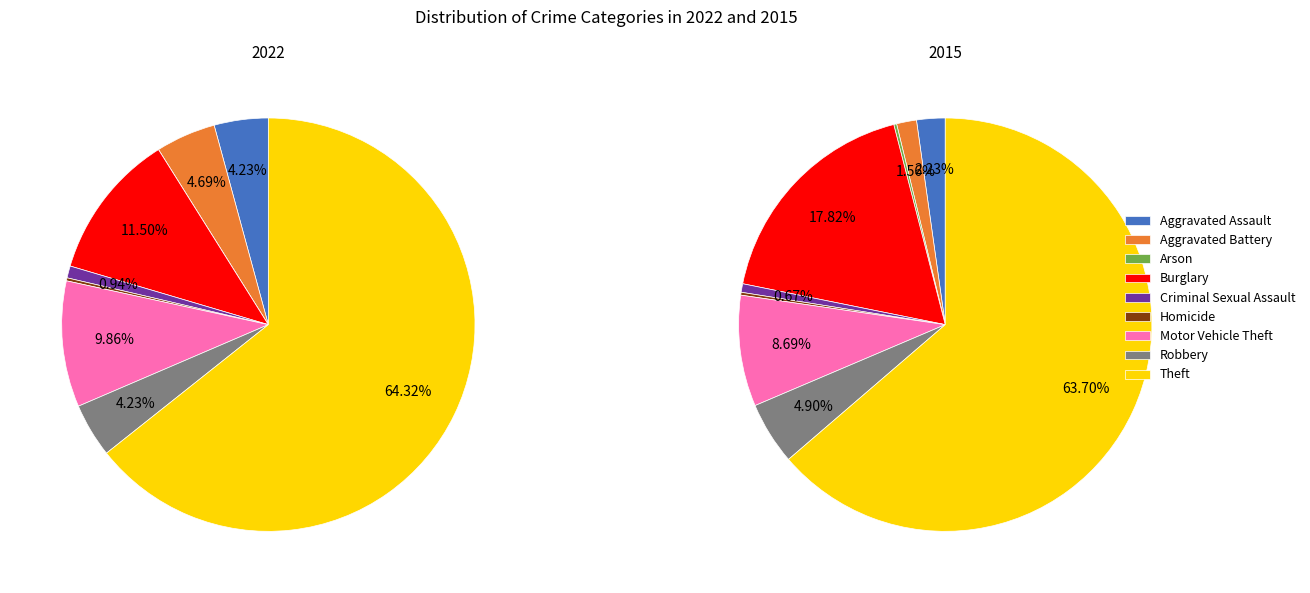

Which category accounts for the majority?

Theft